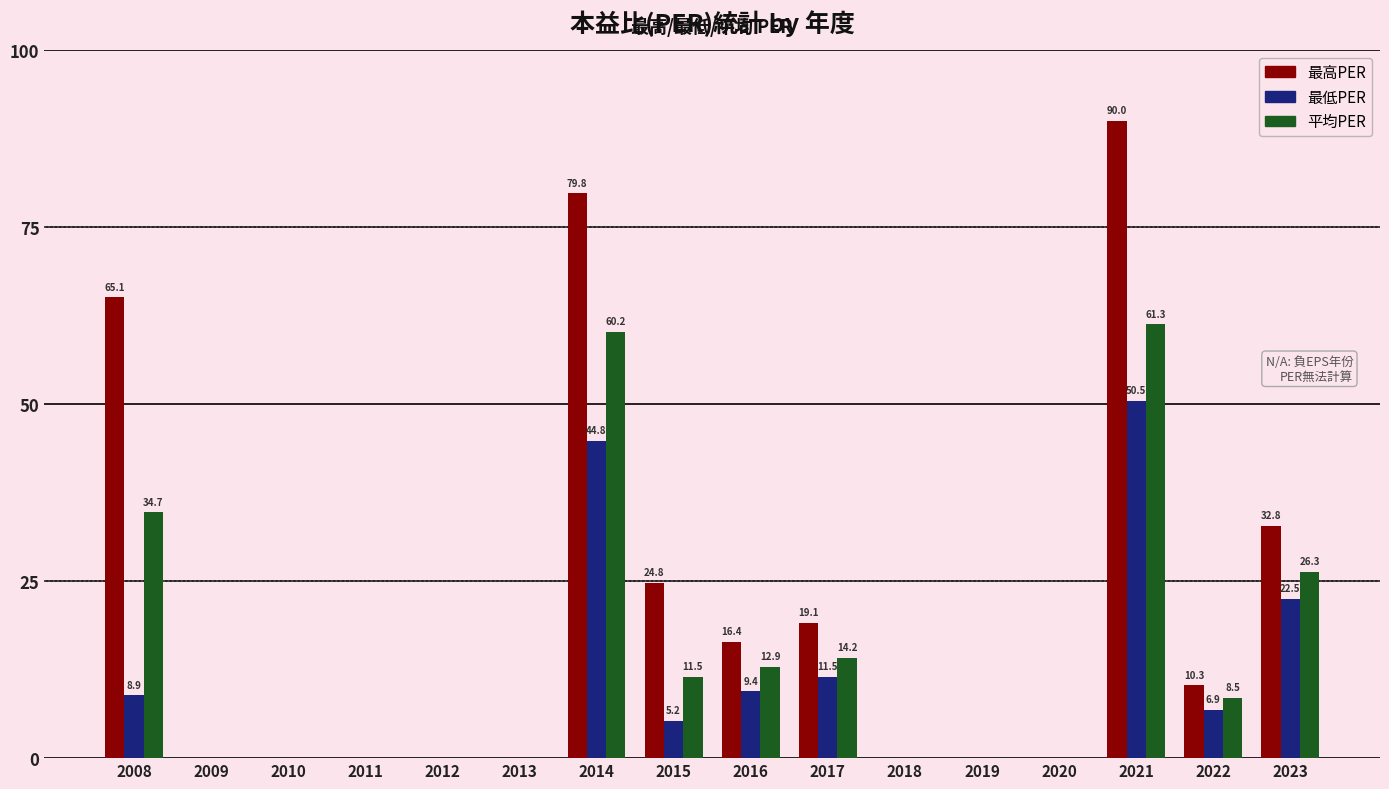

Reading right to left, list all the values displayed in this chart.

最高PER: 32.8	10.3	90.0	0.0	0.0	0.0	19.1	16.4	24.8	79.8	0.0	0.0	0.0	0.0	0.0	65.1
最低PER: 22.5	6.9	50.5	0.0	0.0	0.0	11.5	9.4	5.2	44.8	0.0	0.0	0.0	0.0	0.0	8.9
平均PER: 26.3	8.5	61.3	0.0	0.0	0.0	14.2	12.9	11.5	60.2	0.0	0.0	0.0	0.0	0.0	34.7